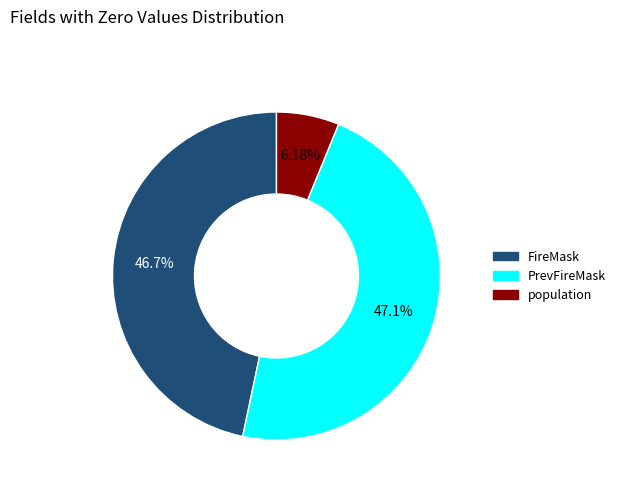

What portion of the pie excludes population?

93.8%